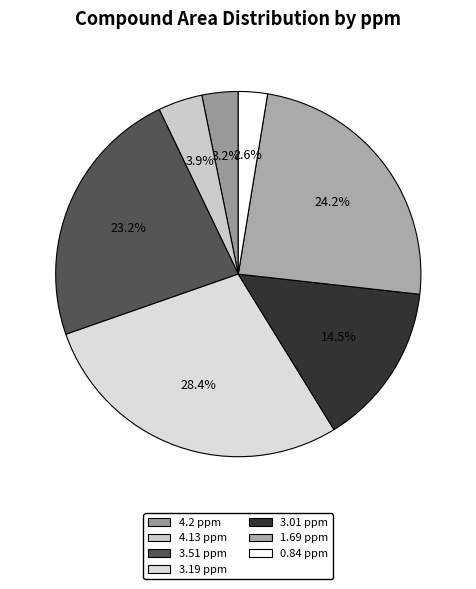

Does 1.69 ppm account for over 50% of the chart?

No